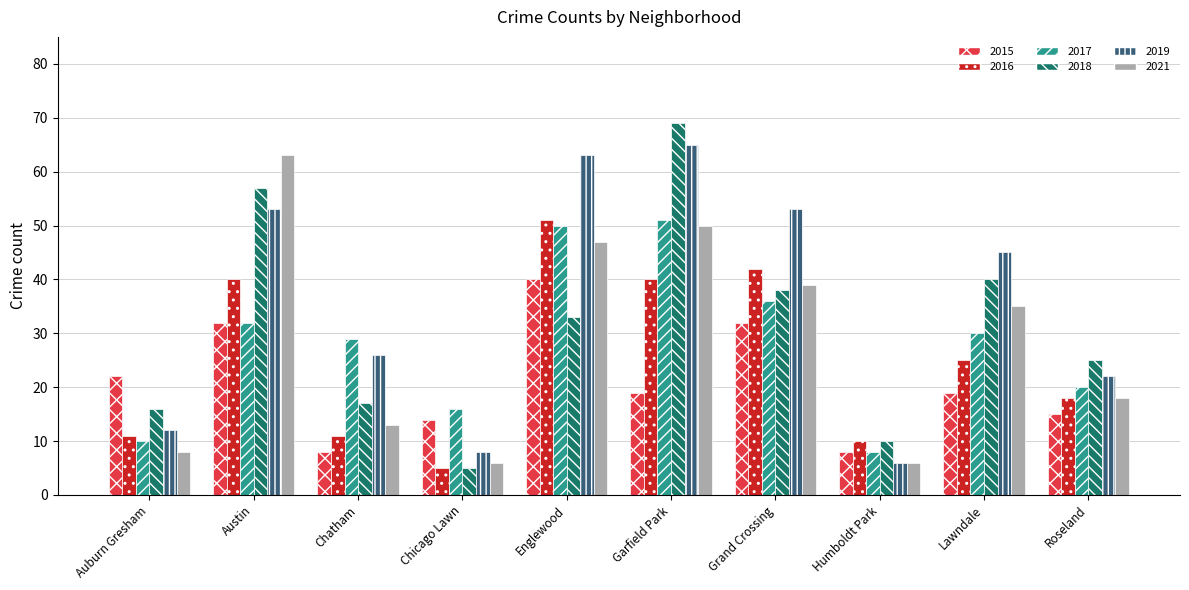

What is the spread (max minus min) of values at Englewood?

30